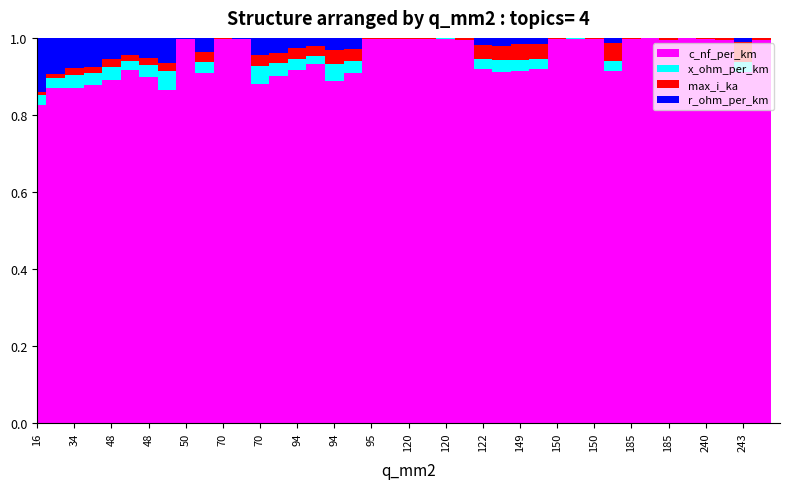

Are the bars horizontal?

No